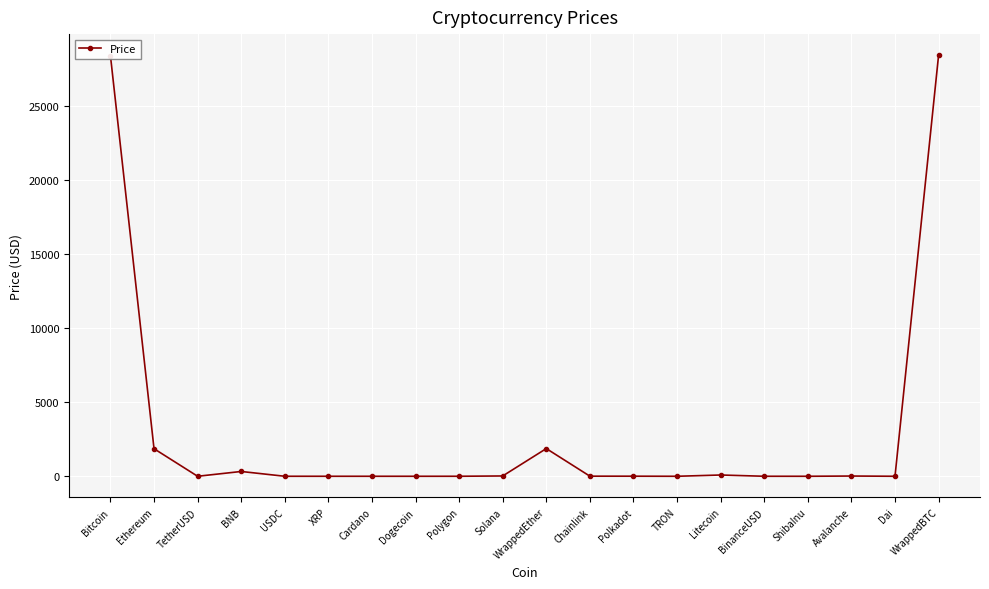

Which has a higher value, WrappedBTC or Ethereum?

WrappedBTC